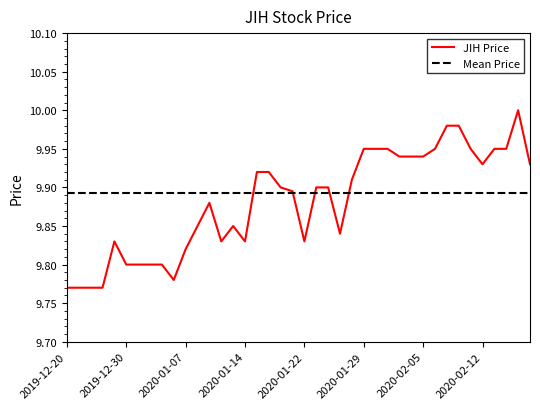

Where is the data nearest to the value 9?

2019-12-20